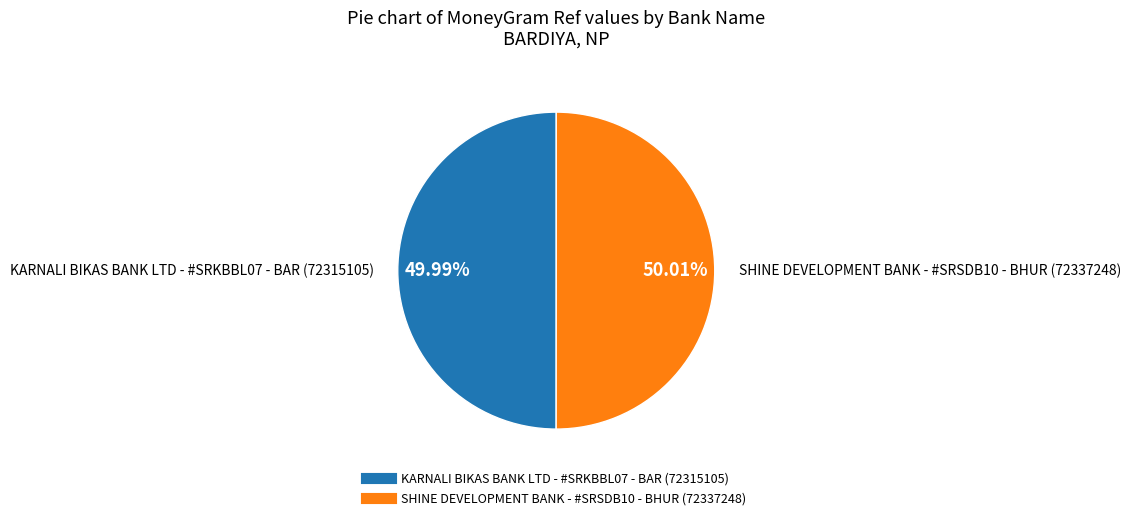

Approximately how many times larger is the value at KARNALI BIKAS BANK LTD - #SRKBBL07 - BAR compared to SHINE DEVELOPMENT BANK - #SRSDB10 - BHUR?

1.0